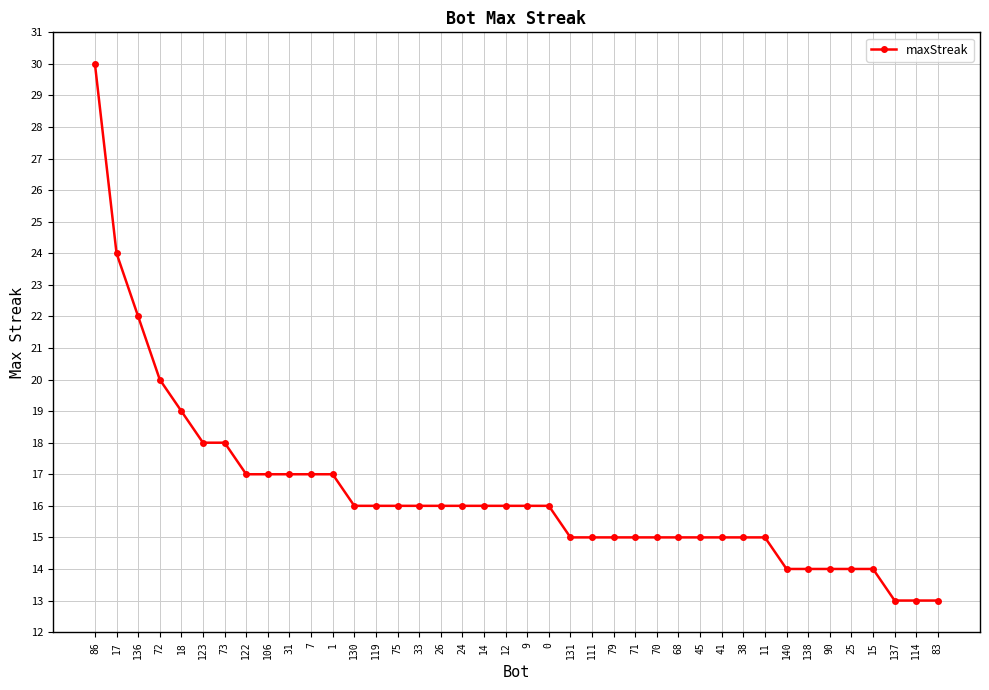

What is the ratio of the value at 72 to the value at 17?

0.8